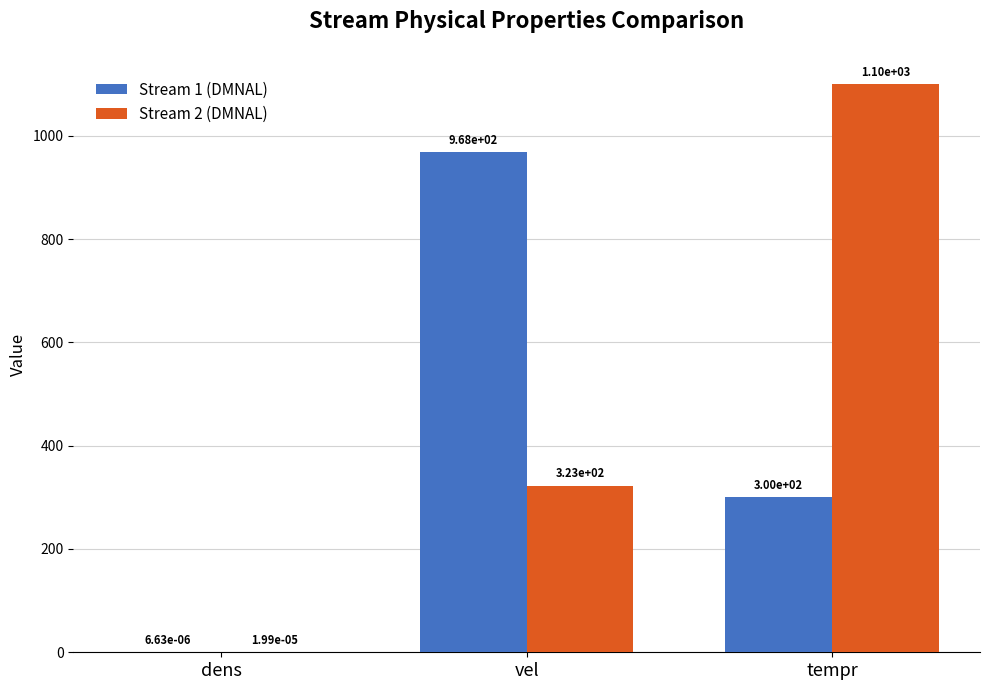

The value of Stream 2 (DMNAL) at tempr is 1551.3. True or false?

False